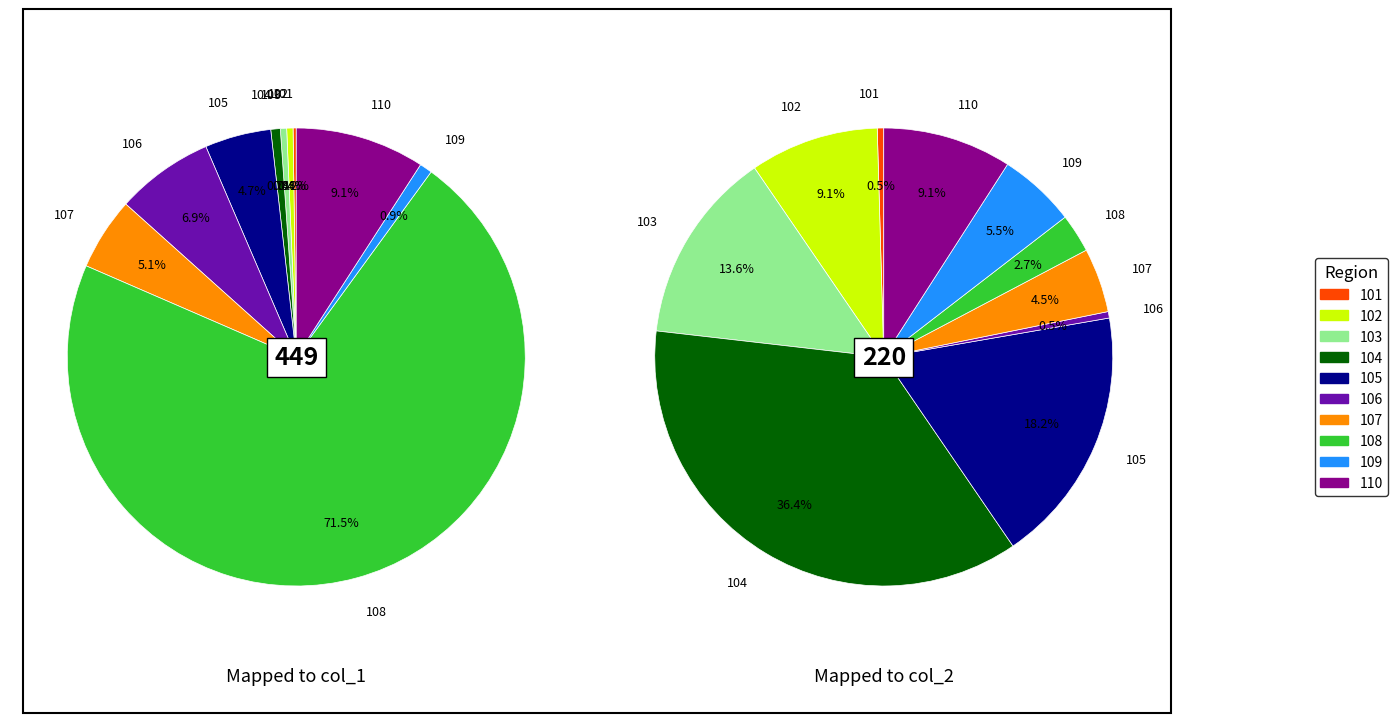

Rank the series at 110 from highest to lowest value.

values_1, values_2